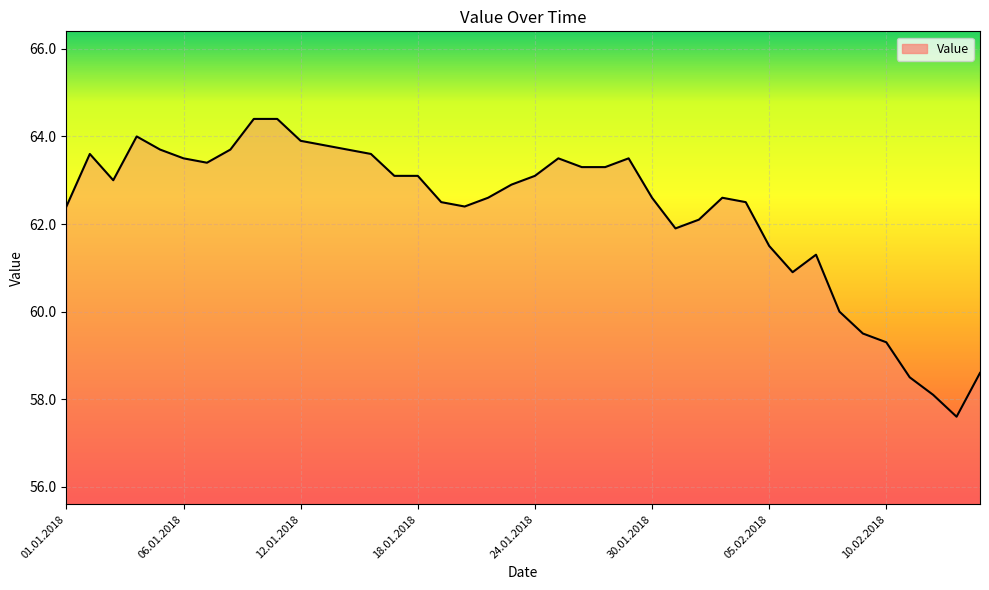

What is the difference between the maximum and second lowest values?

6.3